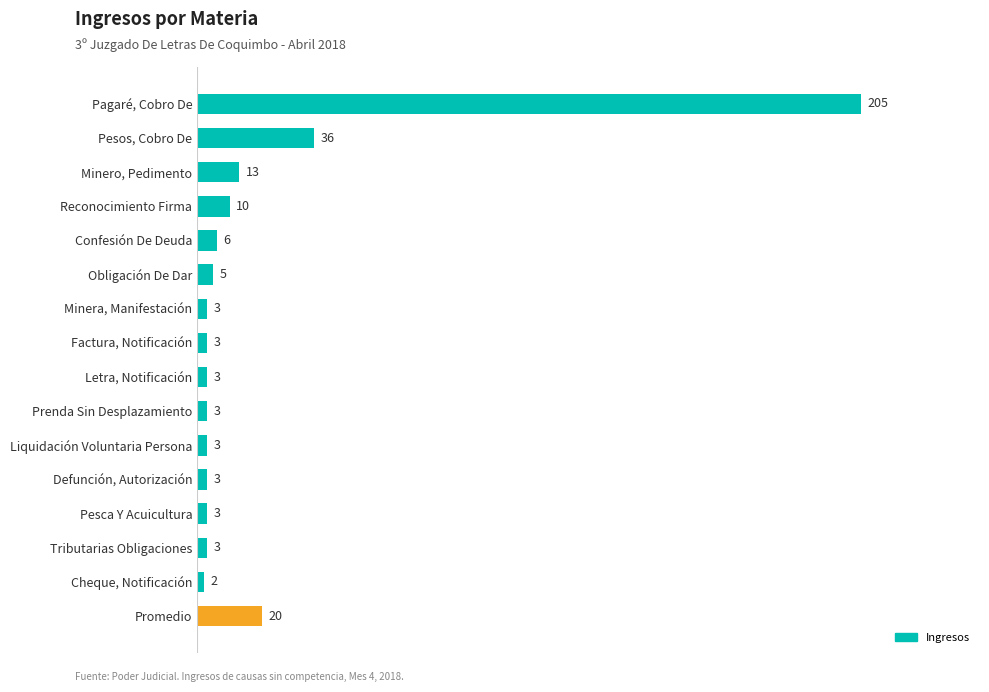

What is the greatest value displayed?

205